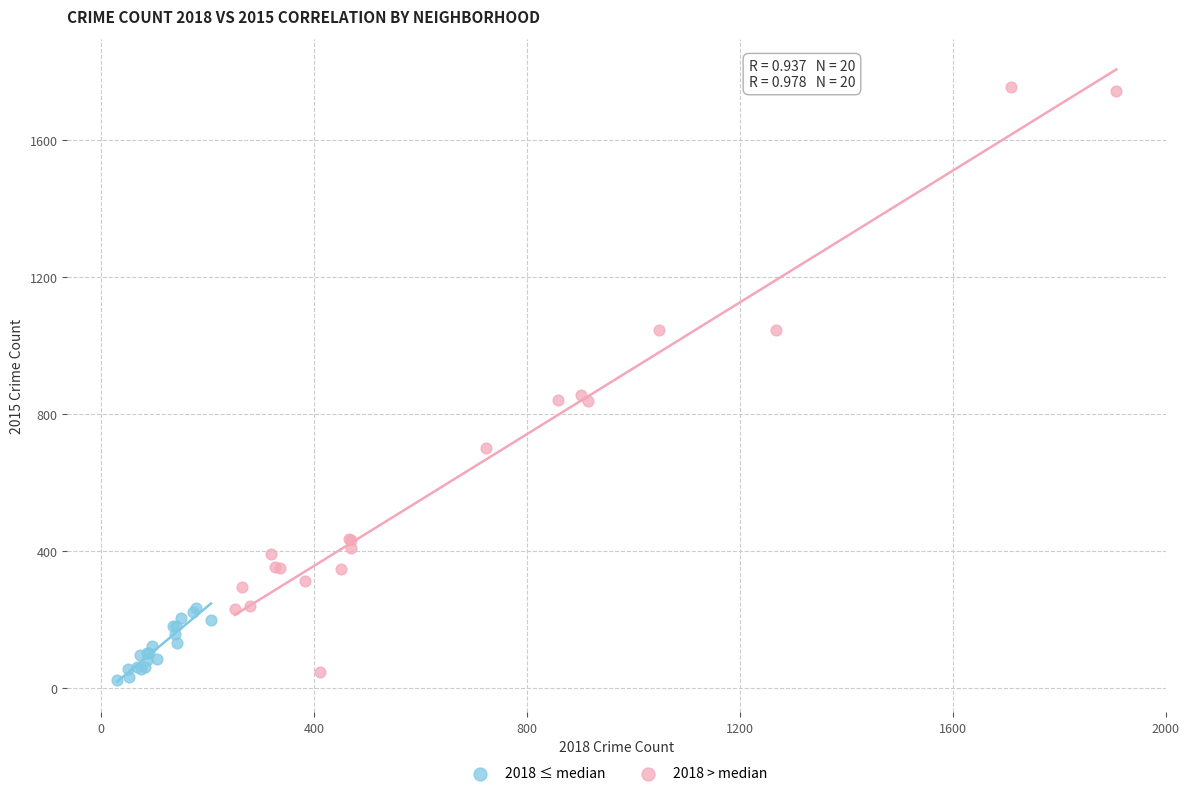

Which series has the largest Y range (max minus min)?

2018 > median